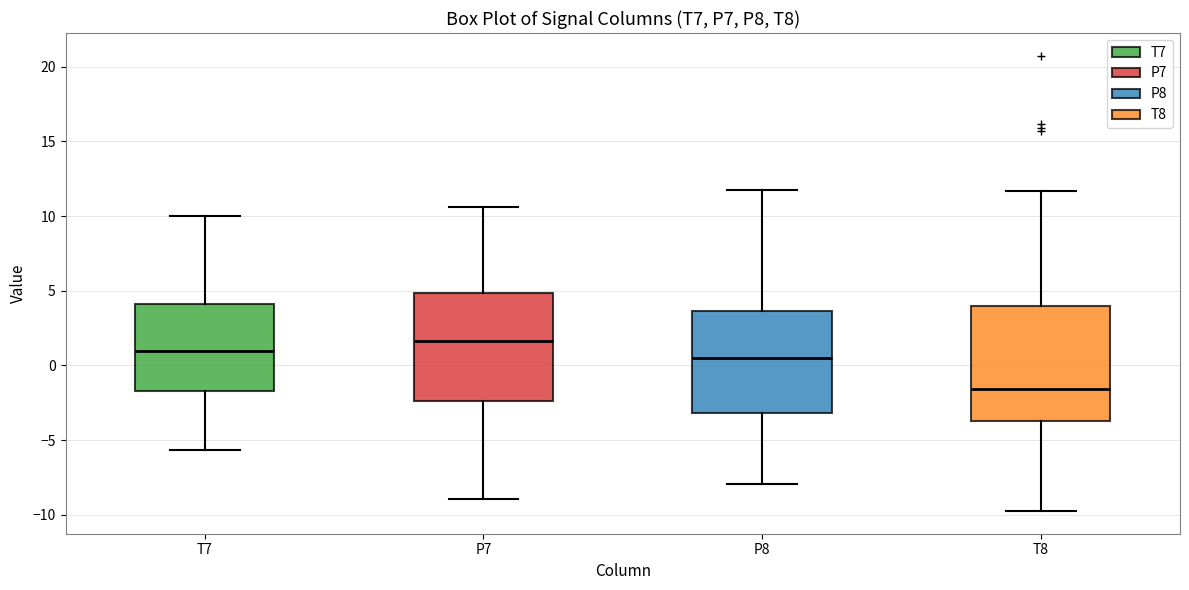

Reading left to right, read every box against the y-axis: the position of its median line, the range the box covers, and the ends of its whiskers. The values are not printed on the chart, so give them approximately, as read against the axis.

T7: median 1.0, box -1.5 to 4.0, whiskers -5.5 to 10.0
P7: median 1.5, box -2.5 to 5.0, whiskers -9.0 to 10.5
P8: median 0.5, box -3.0 to 3.5, whiskers -8.0 to 12.0
T8: median -1.5, box -3.5 to 4.0, whiskers -9.5 to 11.5